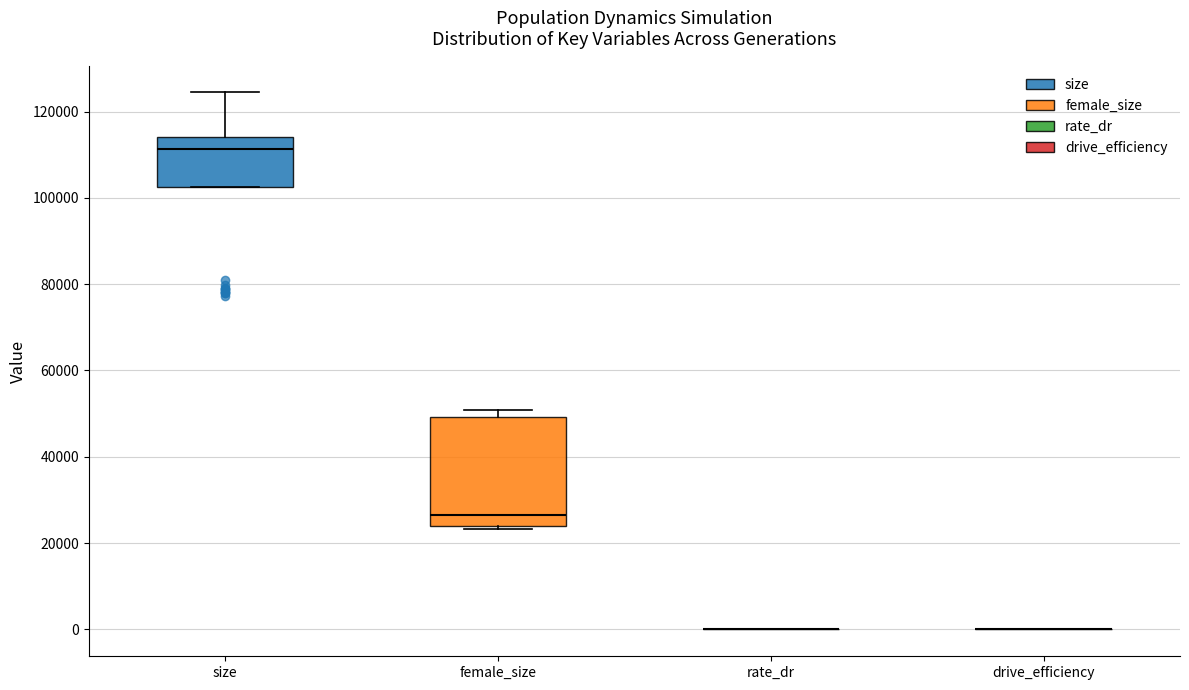

Comparing the boxes themselves (not the whiskers), which one is the tallest?

female_size